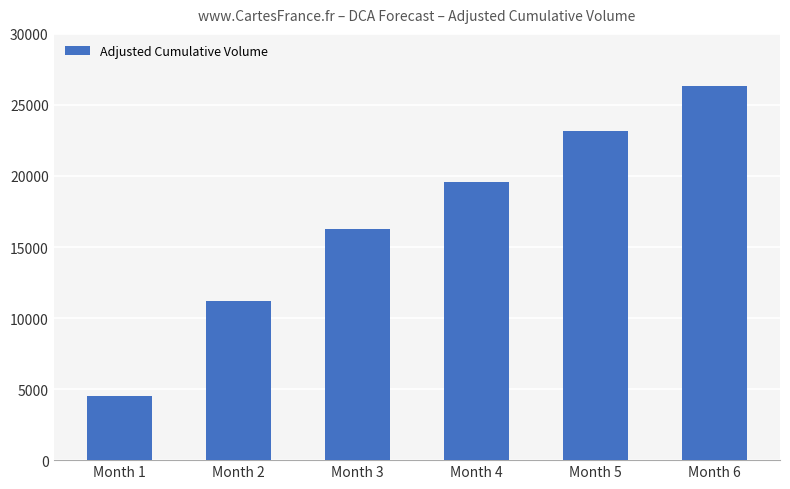

What is the difference between the values at Month 3 and Month 1?

11762